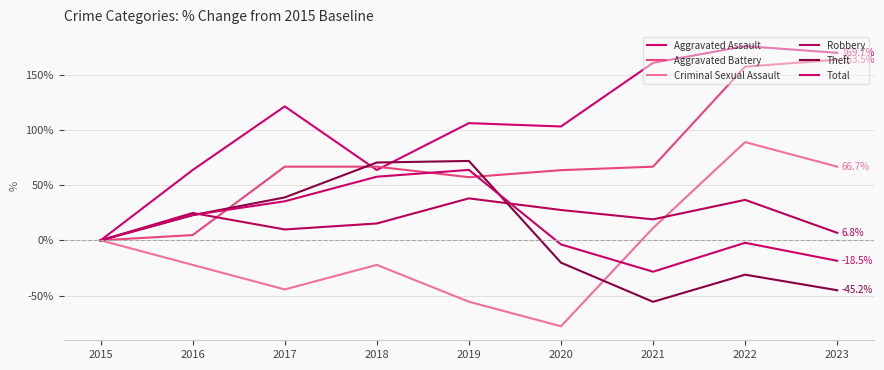

Reading left to right, extract all data points from this chart.

Aggravated Assault: 0.0	63.6	121.2	63.6	106.1	103.0	160.6	175.8	169.7
Aggravated Battery: 0.0	4.8	66.7	66.7	57.1	63.5	66.7	157.1	163.5
Criminal Sexual Assault: 0.0	-22.2	-44.4	-22.2	-55.6	-77.8	11.1	88.9	66.7
Robbery: 0.0	24.7	9.8	15.3	38.0	27.5	19.0	36.6	6.8
Theft: 0.0	22.7	38.8	70.4	71.8	-20.2	-55.6	-31.1	-45.2
Total: 0.0	23.0	35.3	57.6	63.7	-3.7	-28.4	-2.2	-18.5